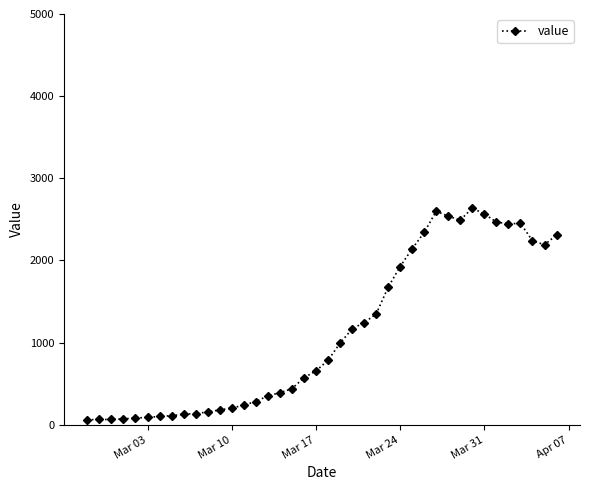

True or false: the data has more than 0 interior local peaks.

True